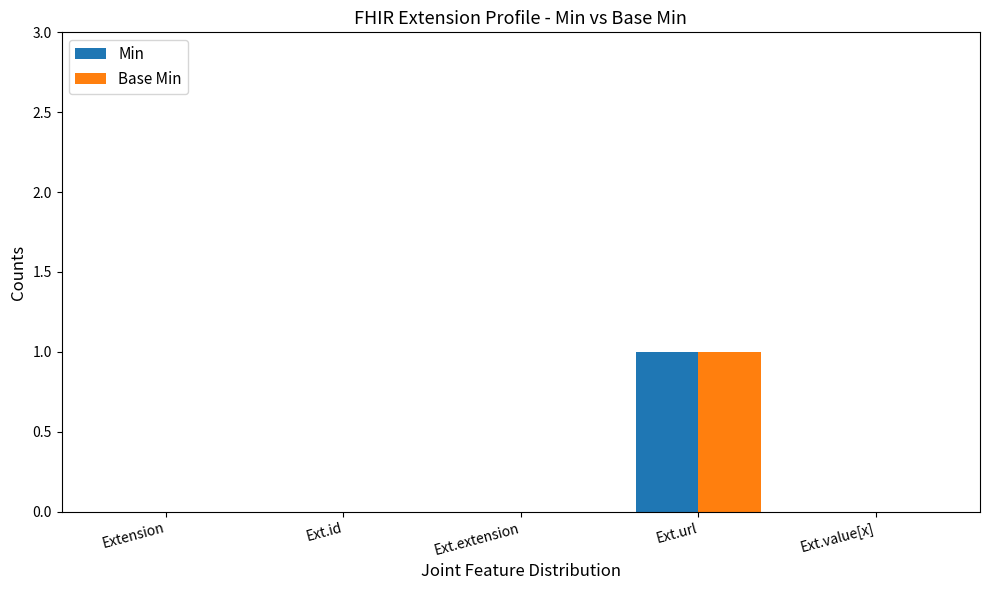

The value of Base Min at Ext.extension is -1. True or false?

False